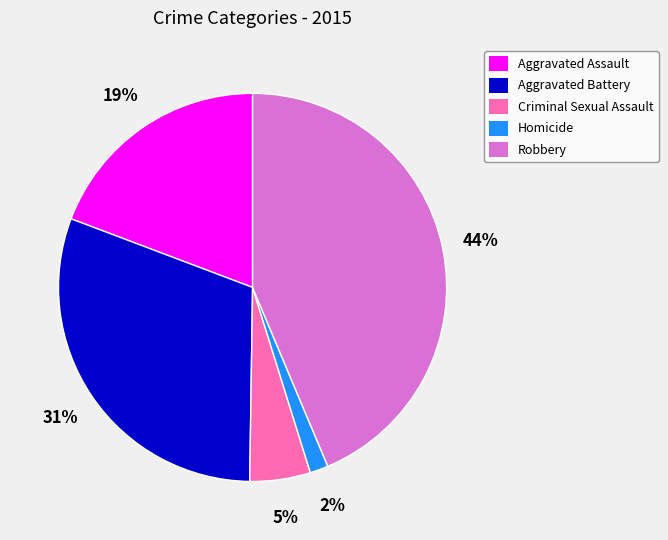

What percentage is the Aggravated Assault slice, to the nearest percent?

19%